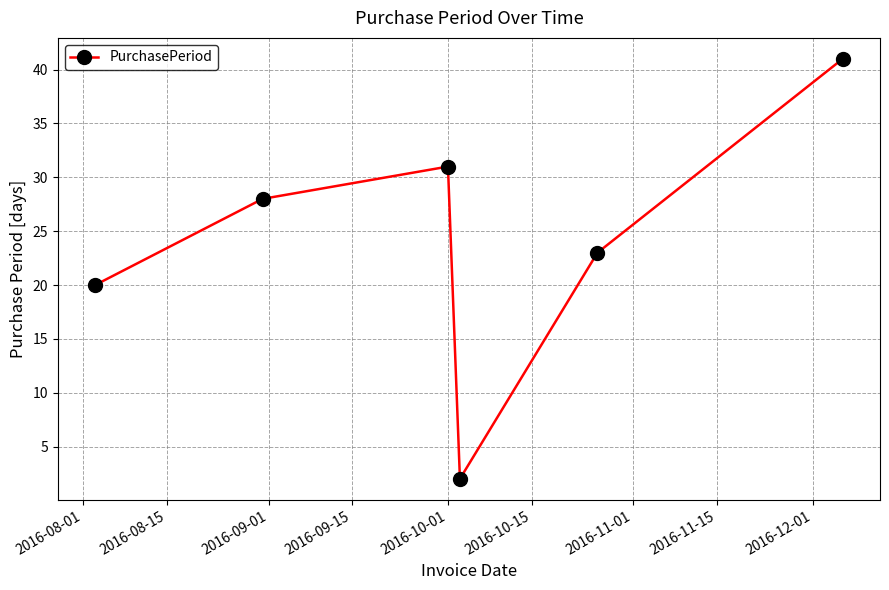

Reading right to left, list all the values displayed in this chart.

41	23	2	31	28	20